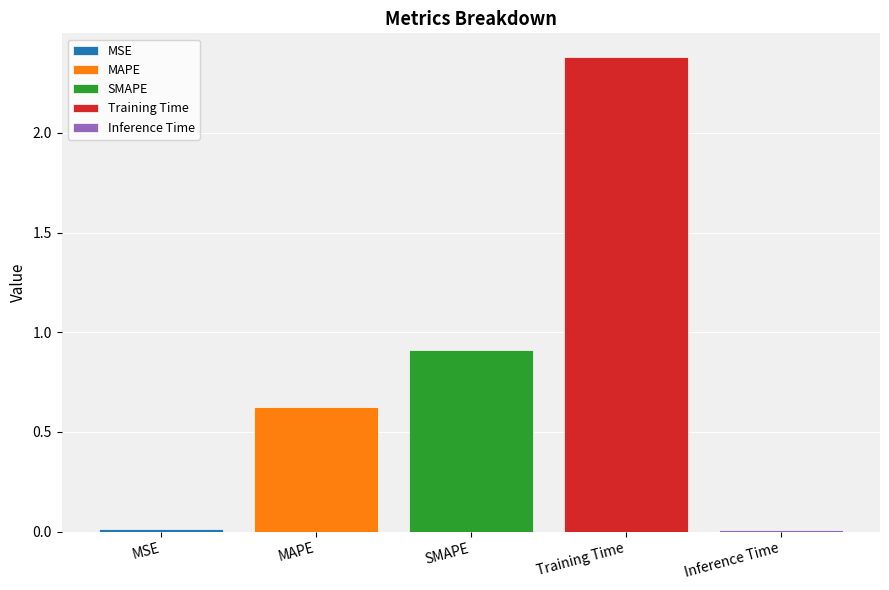

Rank the categories by MAPE value from highest to lowest.

SMAPE